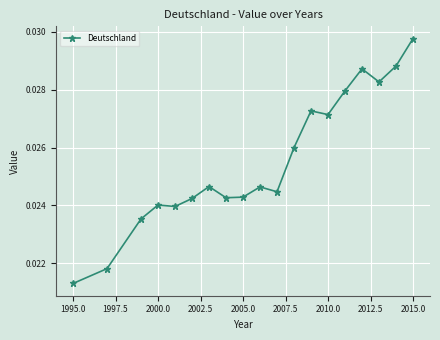

True or false: there are more than 0 points higher than both neighbors.

True